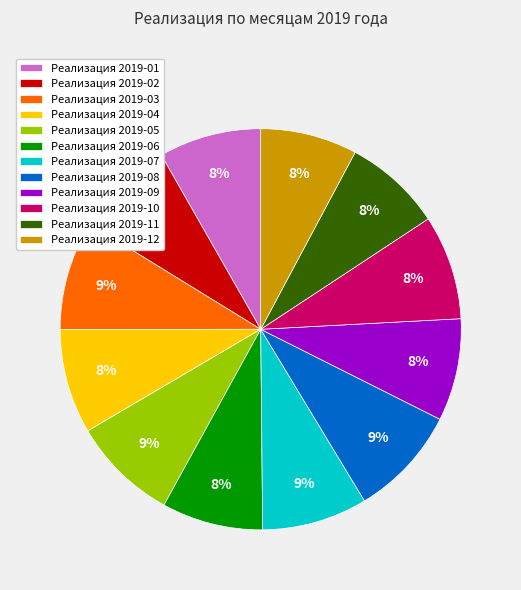

How many slices are in this pie chart?

12